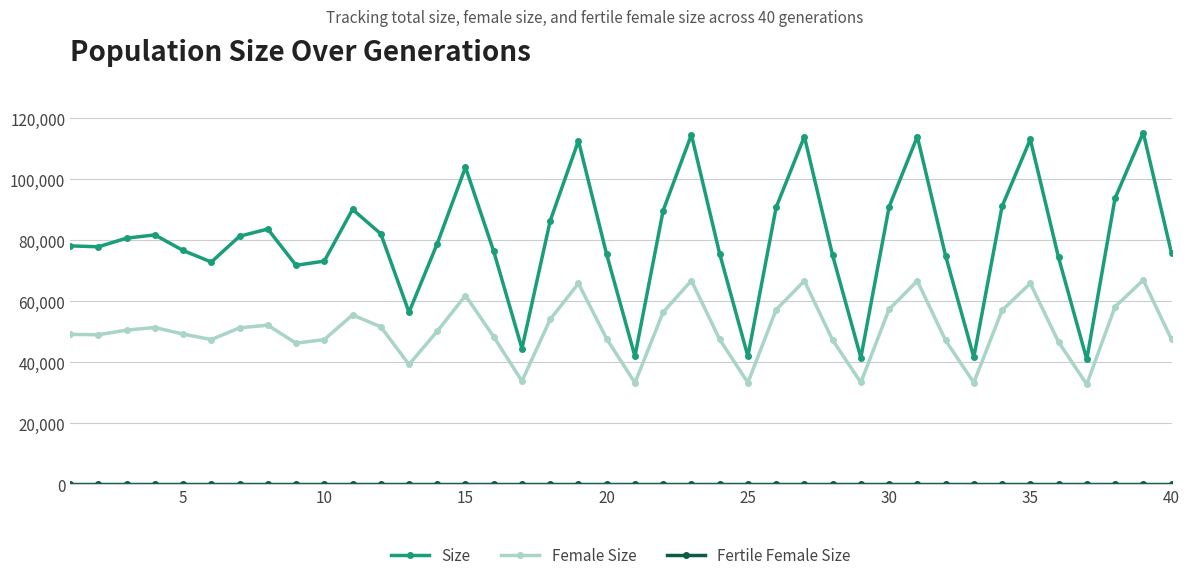

True or false: Female Size and Size cross at least once.

False